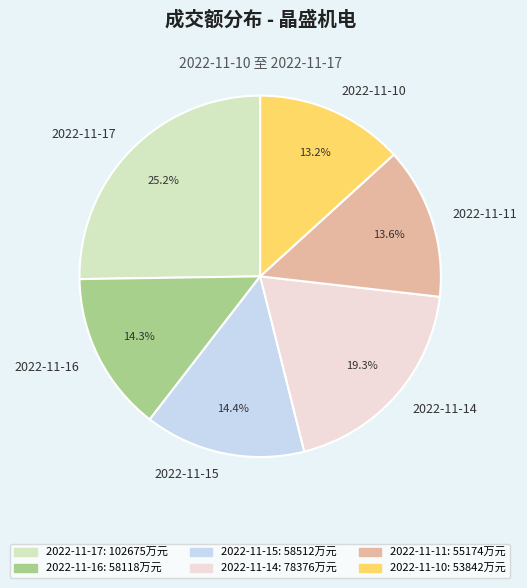

True or false: 2022-11-16 accounts for 26% of the total.

False